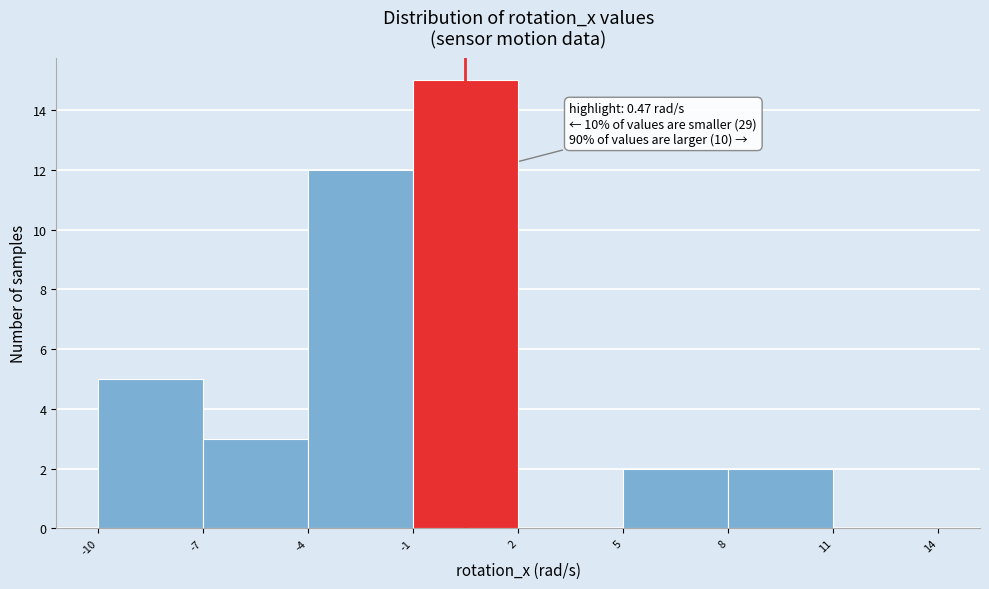

Over which range of the x-axis is the bar tallest?

-1 to 2